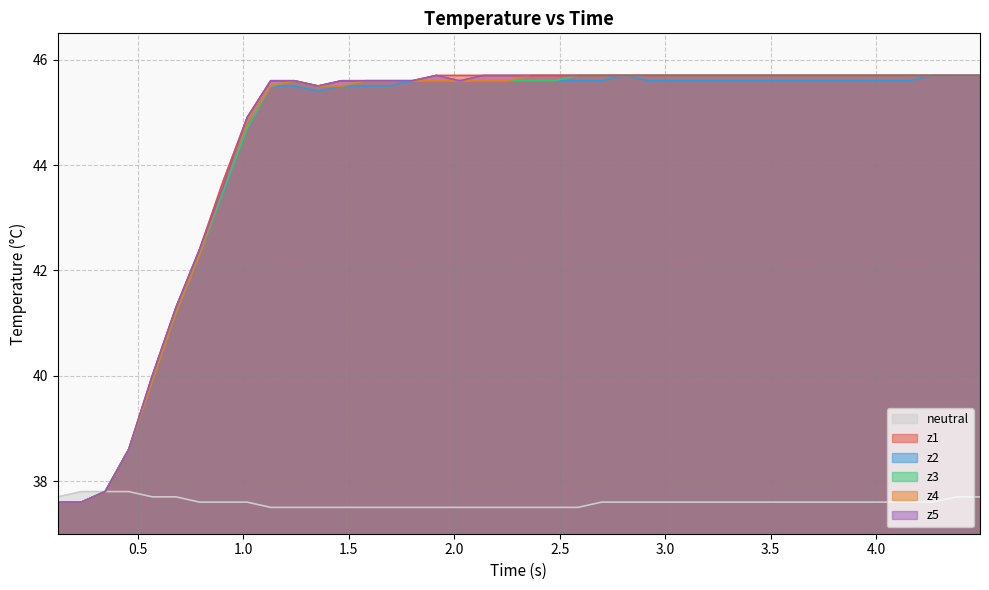

Which series has the largest range (max minus min)?

z1